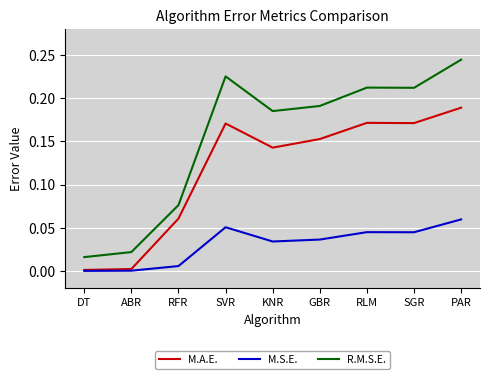

True or false: R.M.S.E. and M.S.E. cross at least once.

False